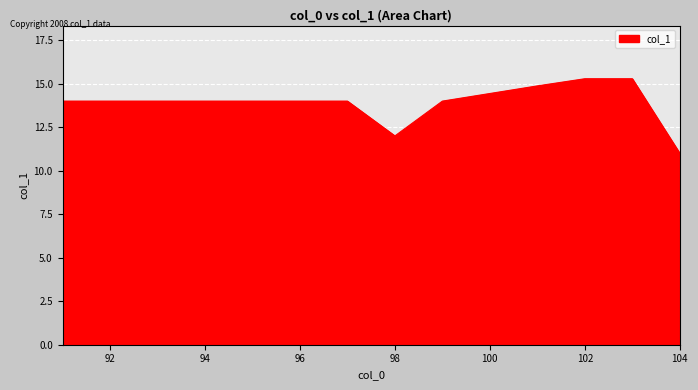

What is the greatest value displayed?

15.3